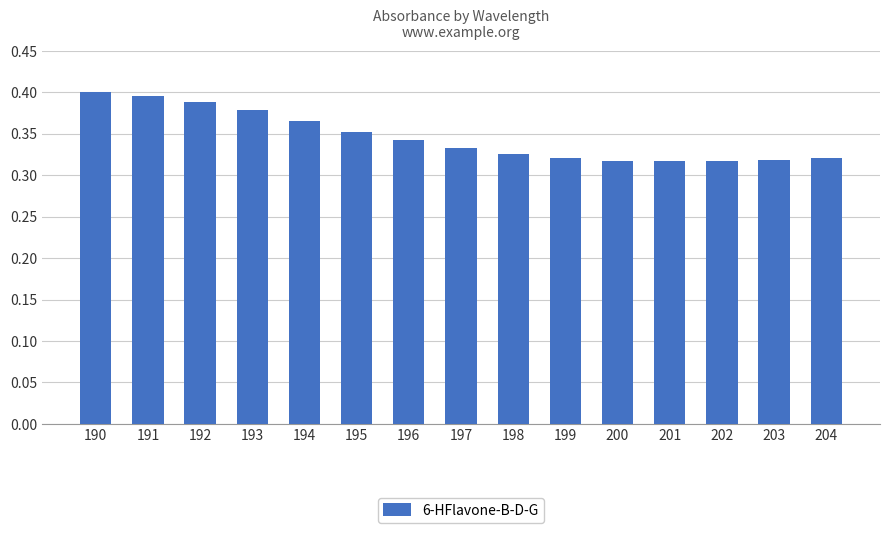

Count the number of data series in this chart.

1